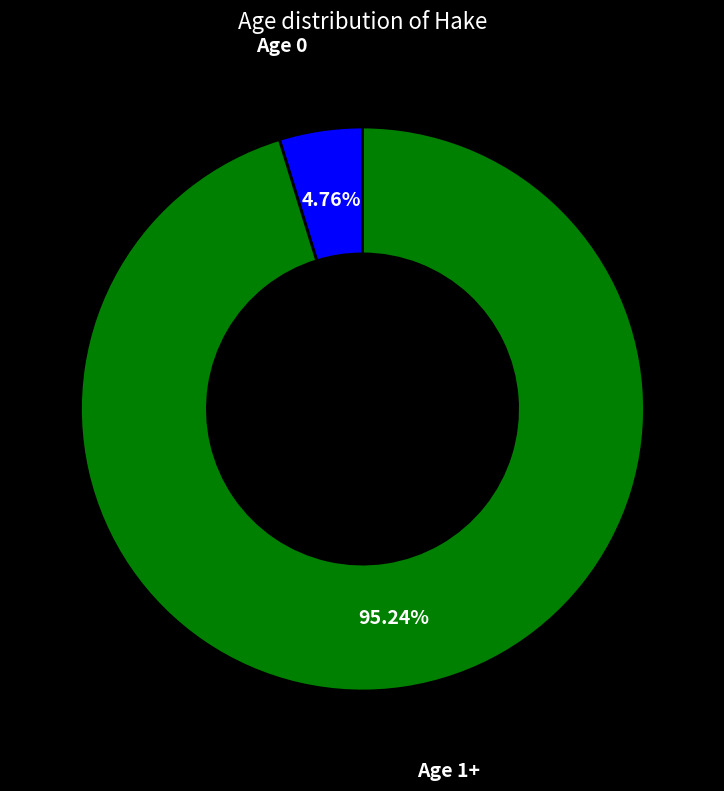

Is there a majority slice in this chart?

Yes